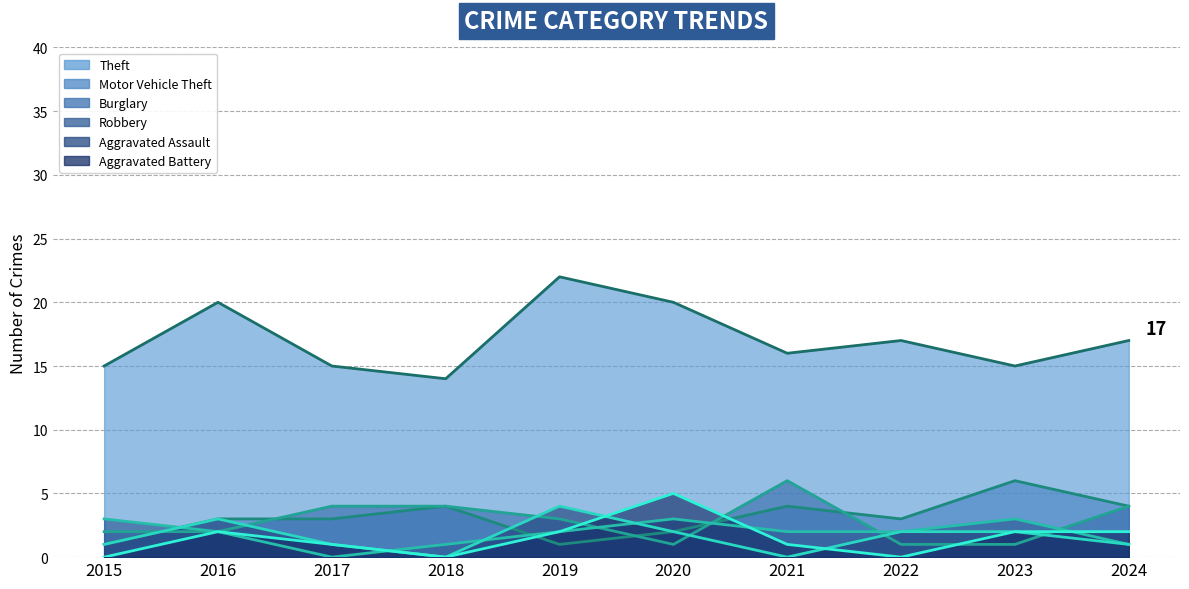

Reading left to right, extract all data points from this chart.

Theft: 2015=15	2016=20	2017=15	2018=14	2019=22	2020=20	2021=16	2022=17	2023=15	2024=17
Motor Vehicle Theft: 2015=1	2016=3	2017=3	2018=4	2019=1	2020=2	2021=4	2022=3	2023=6	2024=4
Burglary: 2015=2	2016=2	2017=4	2018=4	2019=3	2020=1	2021=6	2022=1	2023=1	2024=4
Robbery: 2015=3	2016=2	2017=0	2018=1	2019=2	2020=3	2021=2	2022=2	2023=3	2024=1
Aggravated Assault: 2015=1	2016=3	2017=1	2018=0	2019=4	2020=2	2021=0	2022=2	2023=2	2024=1
Aggravated Battery: 2015=0	2016=2	2017=1	2018=0	2019=2	2020=5	2021=1	2022=0	2023=2	2024=2